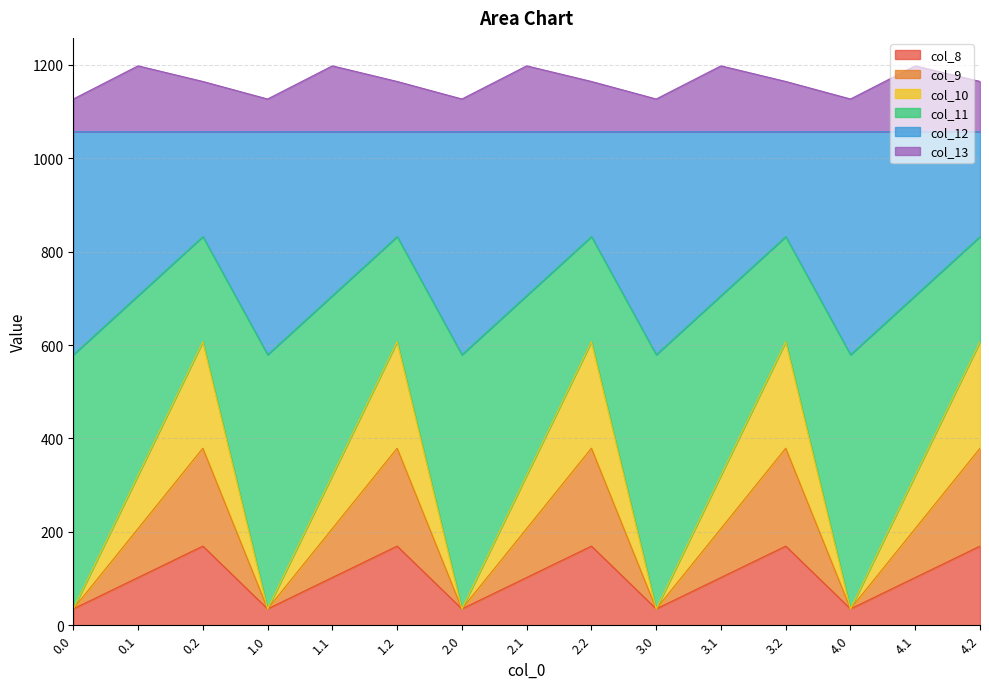

What is the total value across all series at 2.0?

1126.8